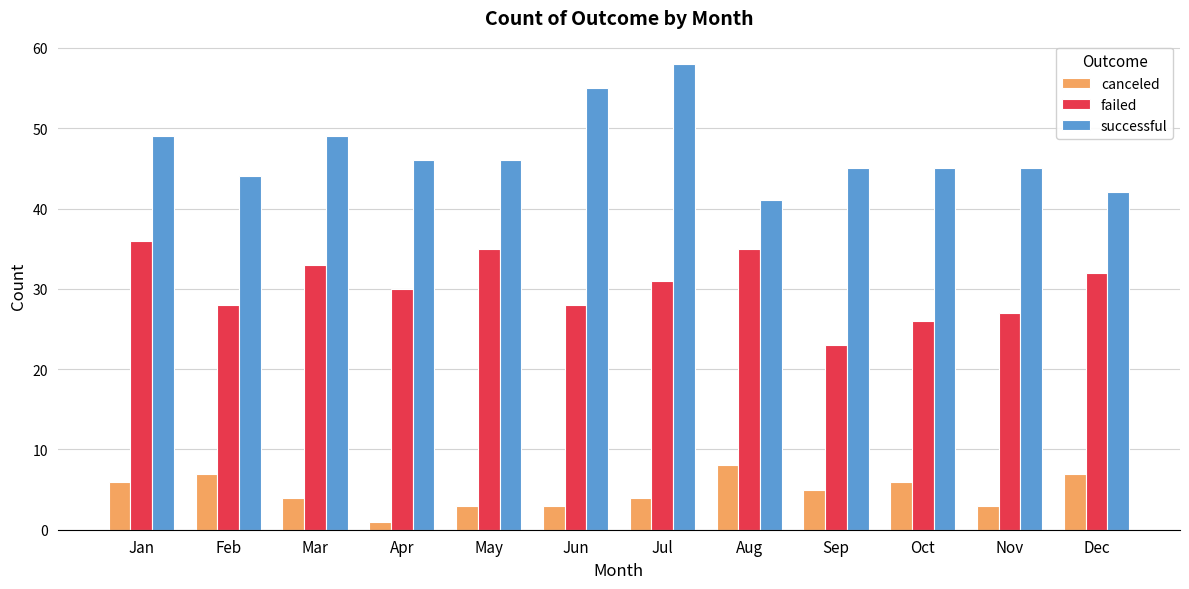

How many bars are there in total?

36